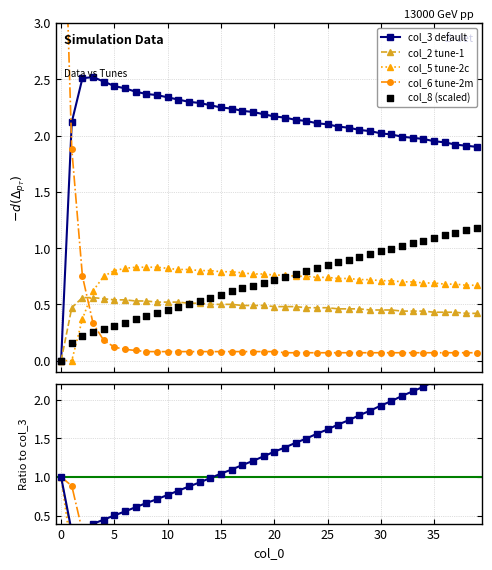

Which series has the largest total across all categories?

col_3